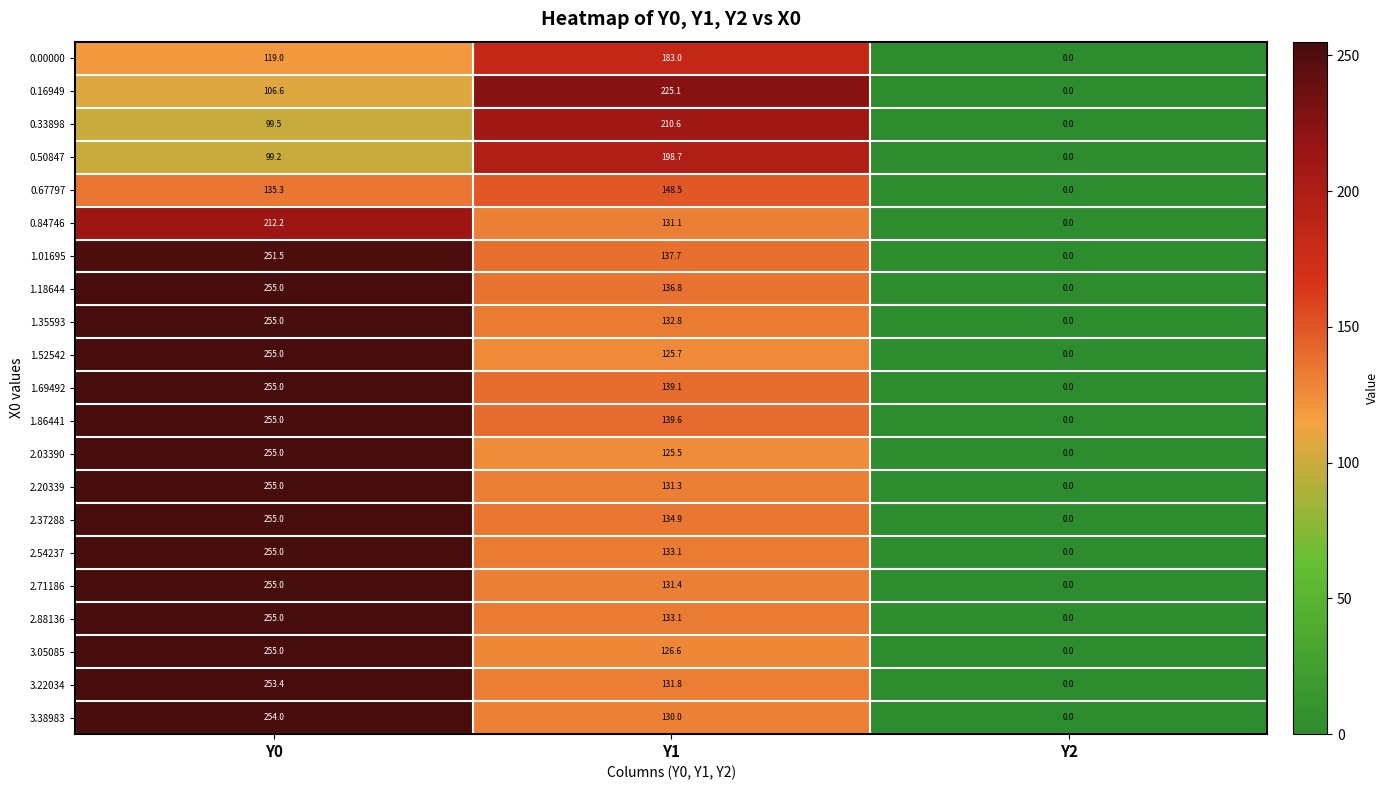

The 0.50847 series shows 99.2 at Y0. True or false?

True